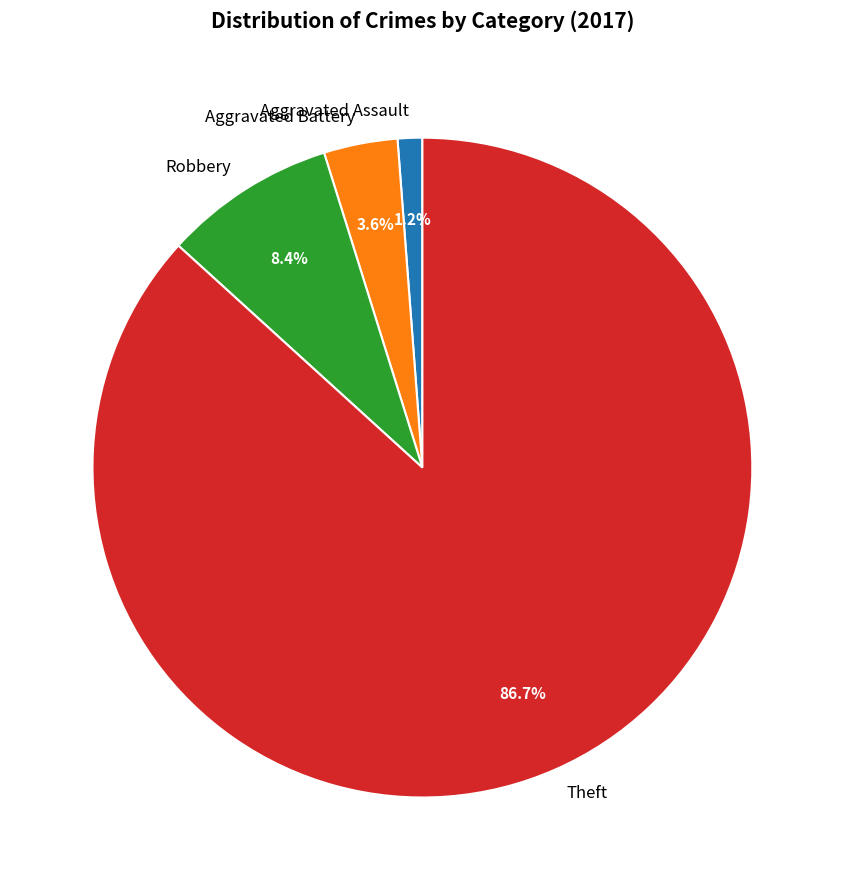

Combined, what portion of the pie is Theft and Robbery?

95.2%